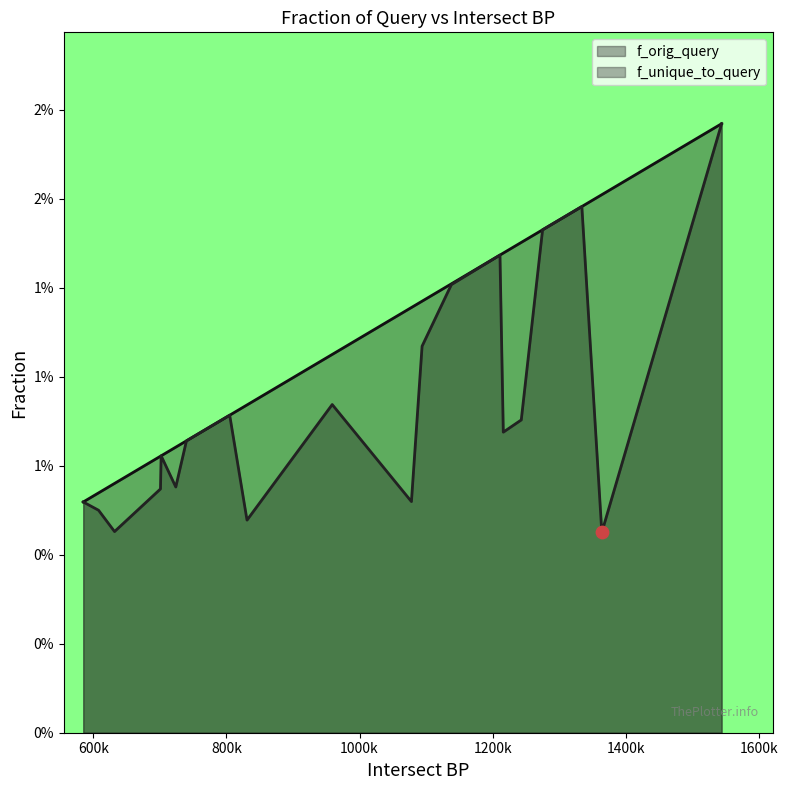

At how many categories does at least one series exceed 0?

20